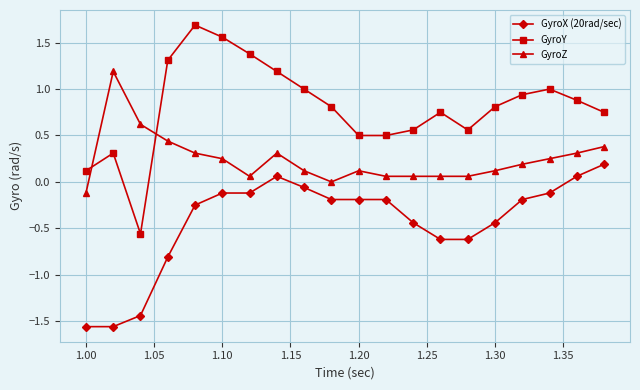

What is the greatest value displayed?

1.7